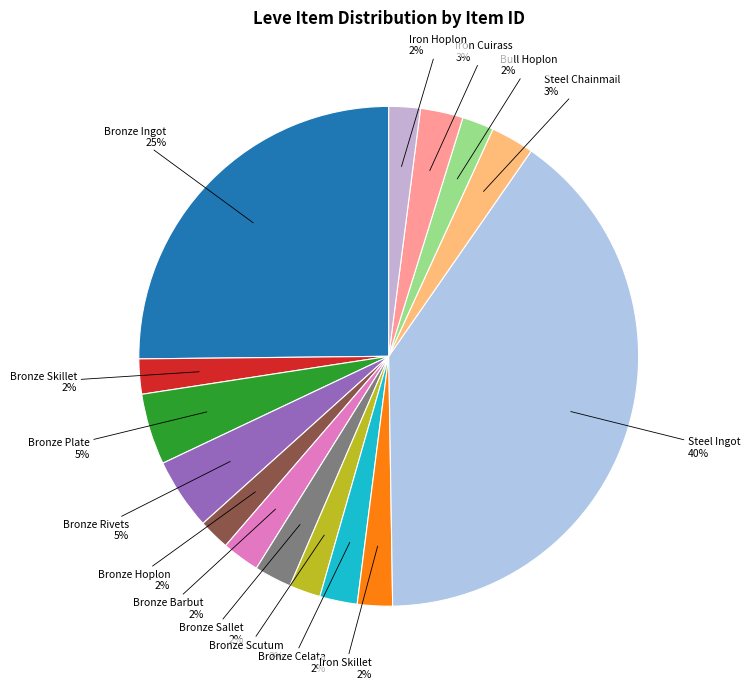

How many segments does this pie chart have?

15